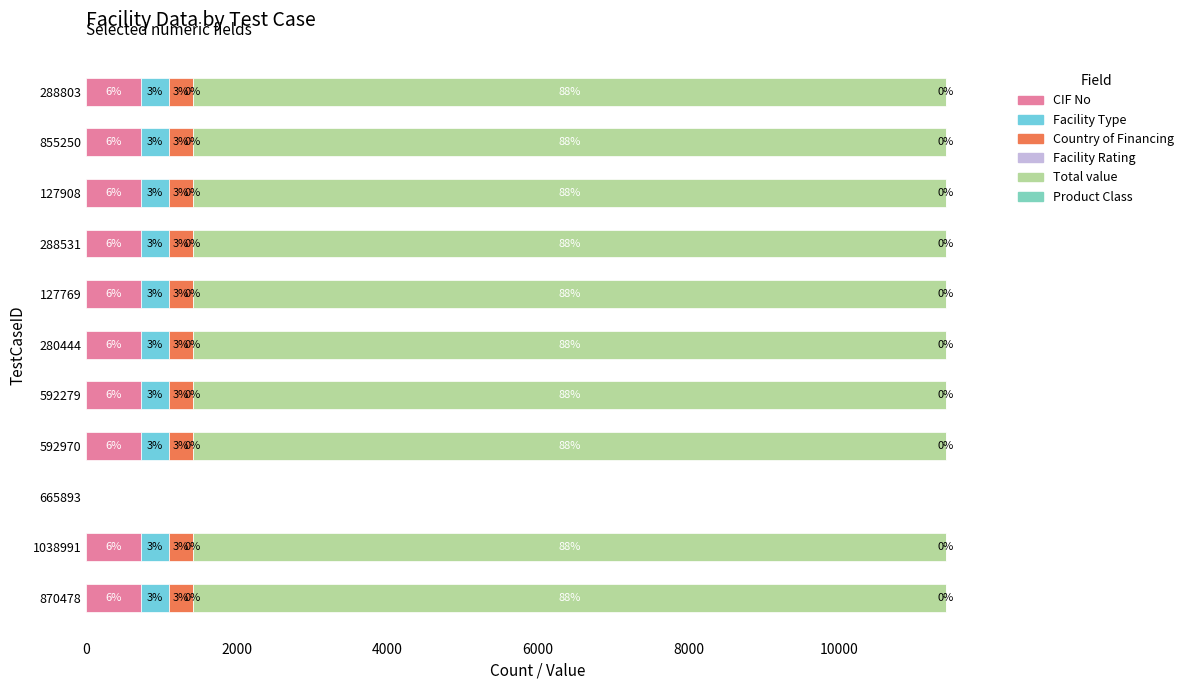

Reading left to right, extract all data points from this chart.

CIF No: 727	727	0	727	727	727	727	727	727	727	727
Facility Type: 369	369	0	369	369	369	369	369	369	369	369
Country of Financing: 320	320	0	320	320	320	320	320	320	320	320
Facility Rating: 2	2	0	2	2	2	2	2	2	2	2
Total value: 10000	10000	0	10000	10000	10000	10000	10000	10000	10000	10000
Product Class: 1	1	0	1	1	1	1	1	1	1	1